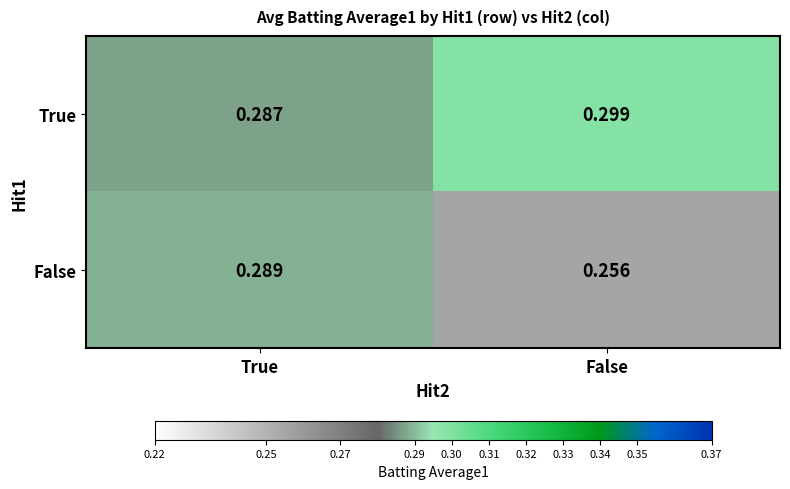

Which label corresponds to the largest value in the chart?

False